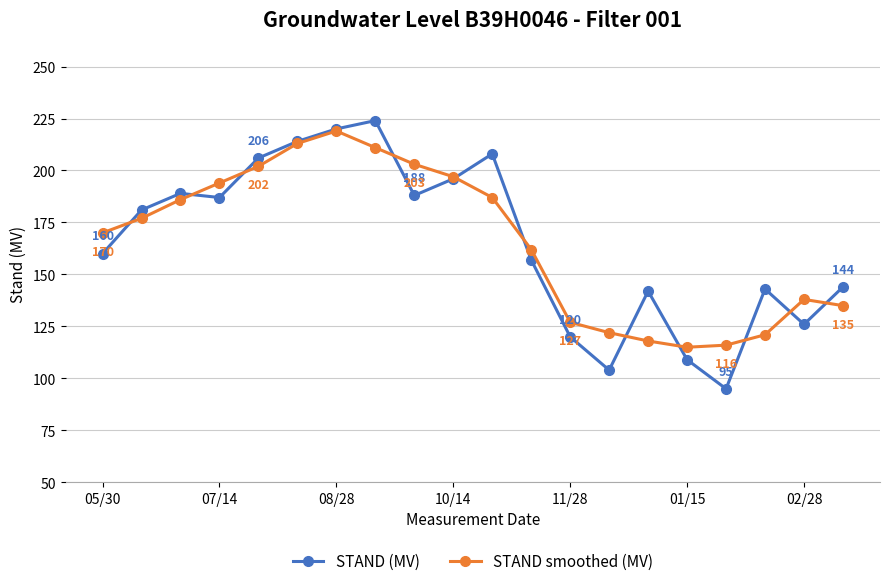

At how many categories does at least one series exceed 157?

12